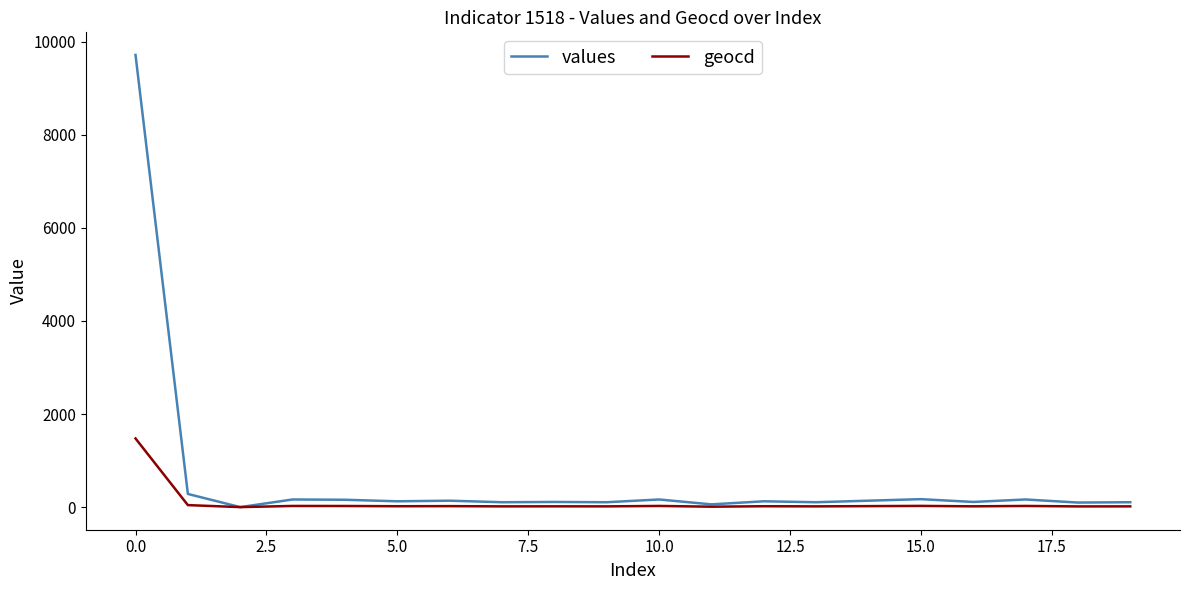

What is the greatest value displayed?

9716